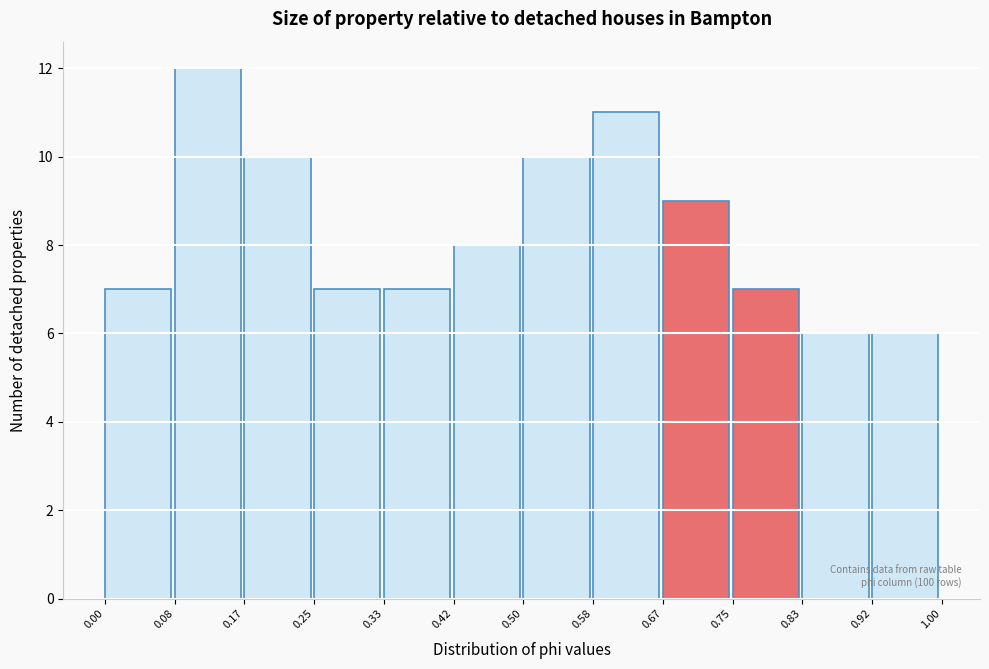

Which range on the x-axis has the tallest bar?

0.08 to 0.17